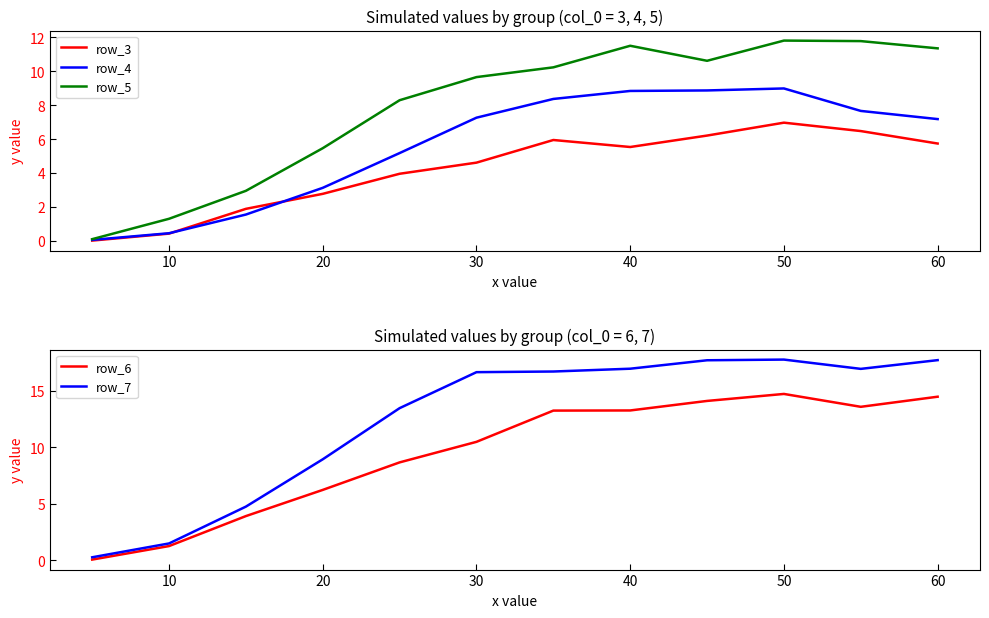

At which category does row_7 reach its first local peak?

9